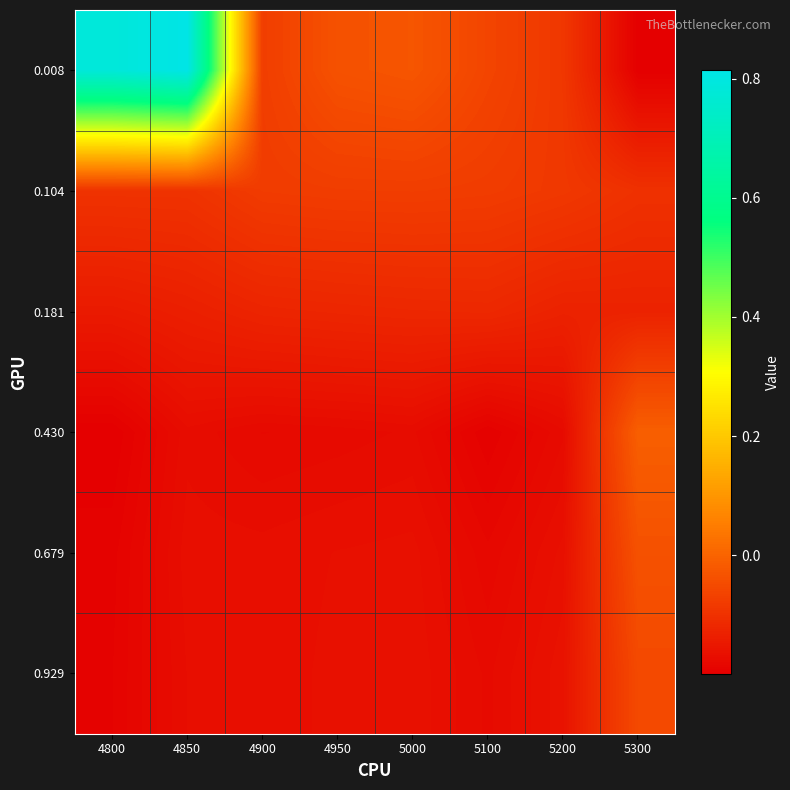

What is the total value across all series at 4850?

0.1